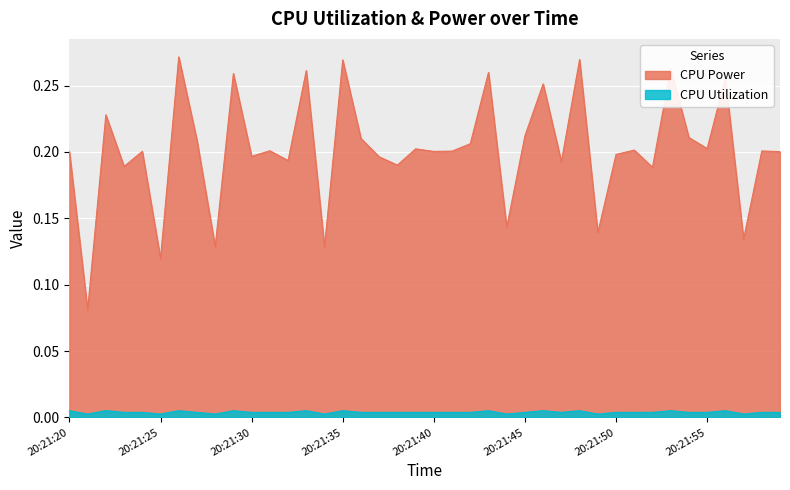

Which has a higher value, 20:21:33 or 20:21:31?

20:21:33